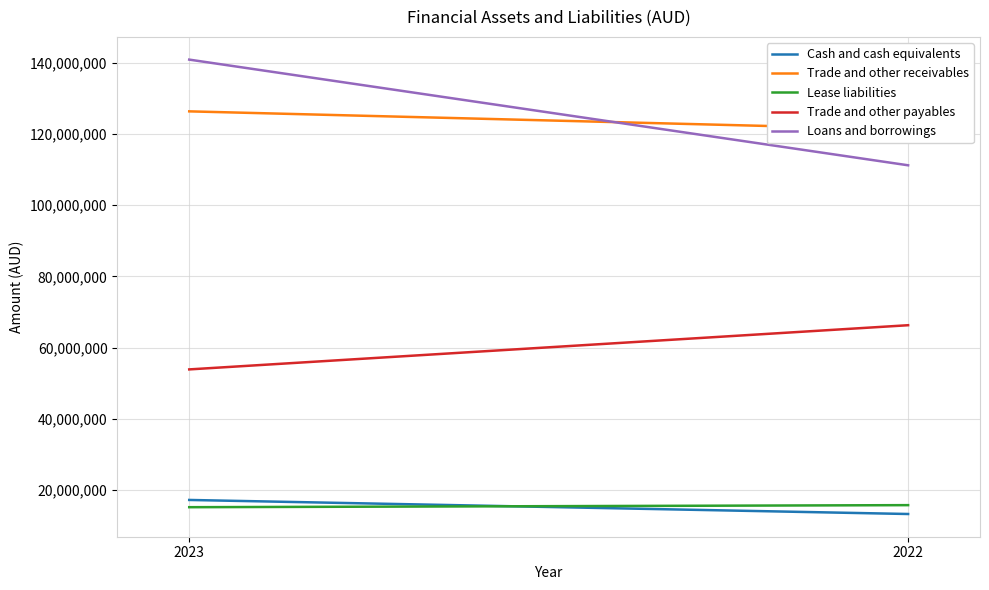

What is the difference between the maximum and minimum values in the Trade and other payables series?

12422427